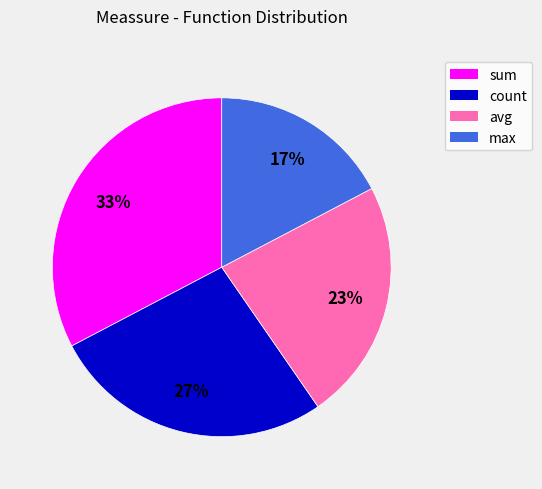

Which slice is the largest?

sum